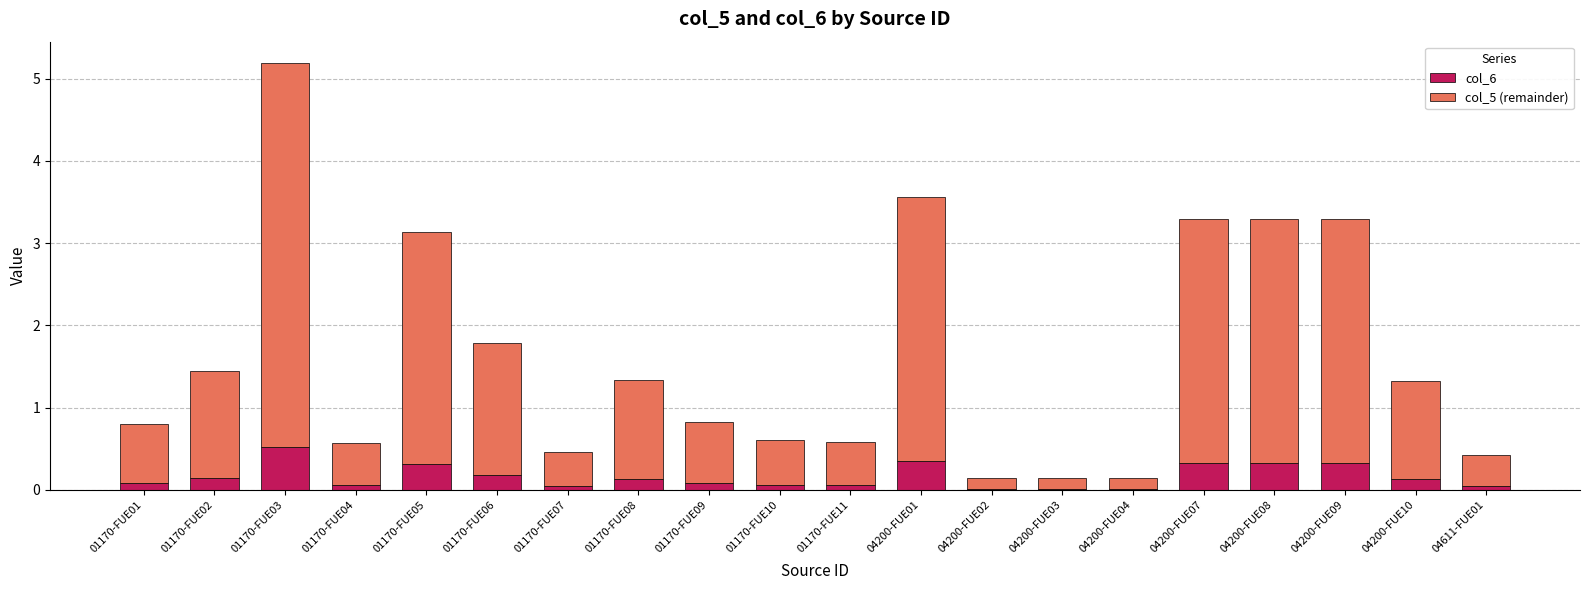

Does the chart contain stacked bars?

Yes